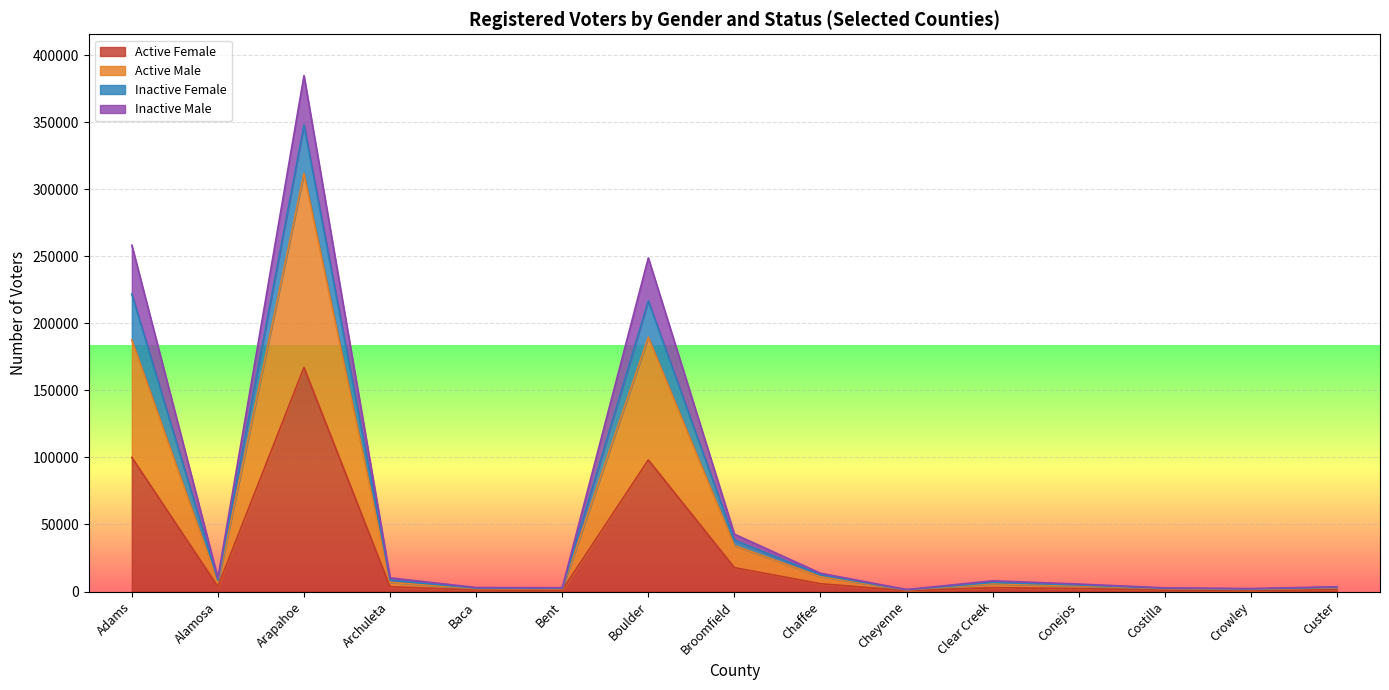

What is the spread (max minus min) of values at Custer?

2156